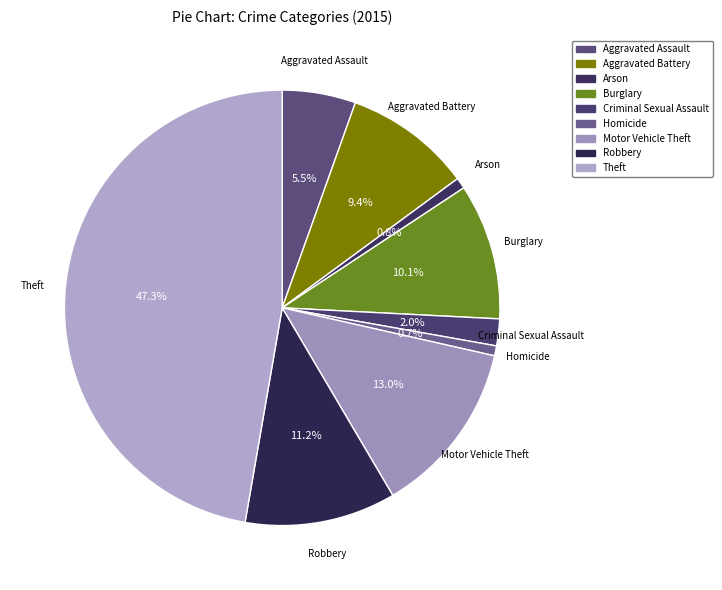

To the nearest percent, what portion does Robbery represent?

11%